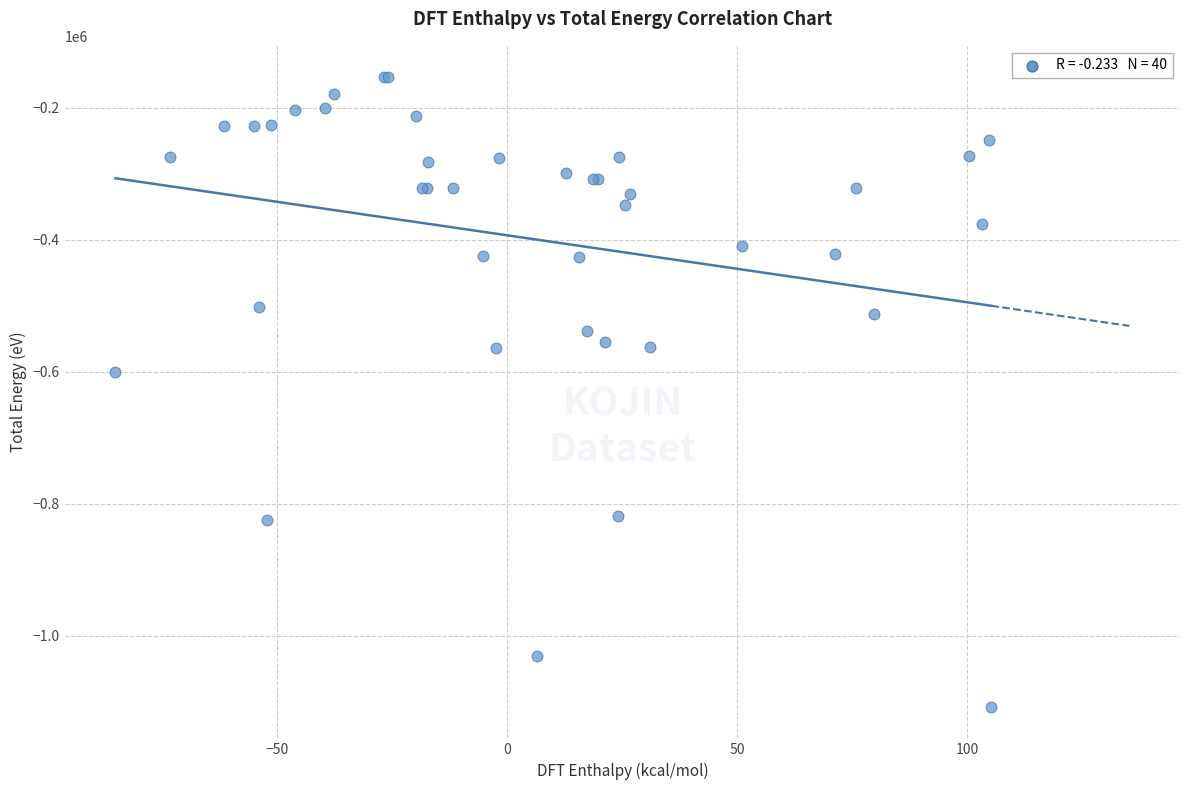

What Y value in the scatter plot is closest to -630531?

-600424.2